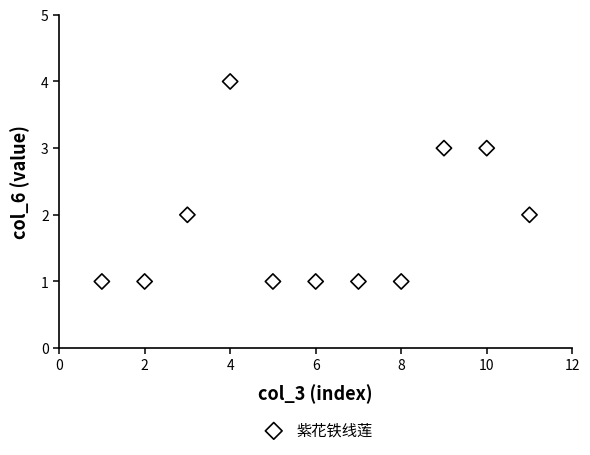

What is the range of Y values (max minus min)?

3